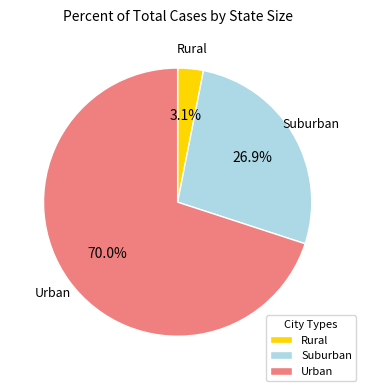

Is there any slice that represents more than half of the pie?

Yes